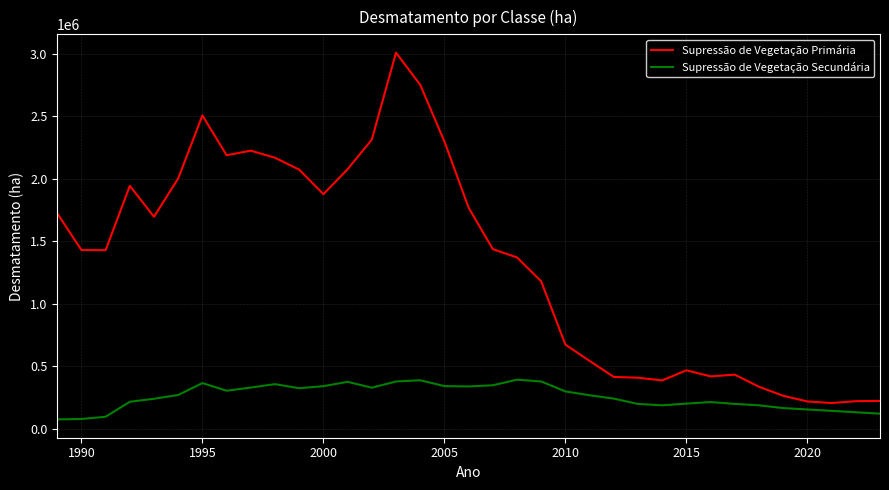

Which series has the largest range (max minus min)?

Supressão de Vegetação Primária